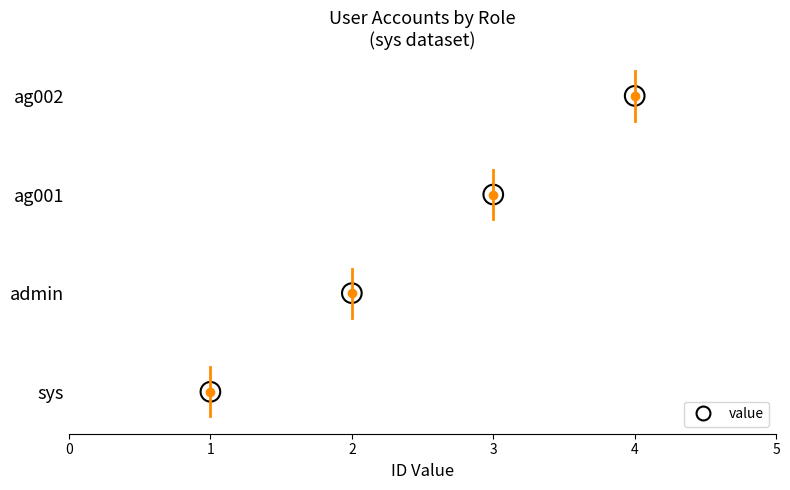

Which has a higher value, 2 or 1?

2